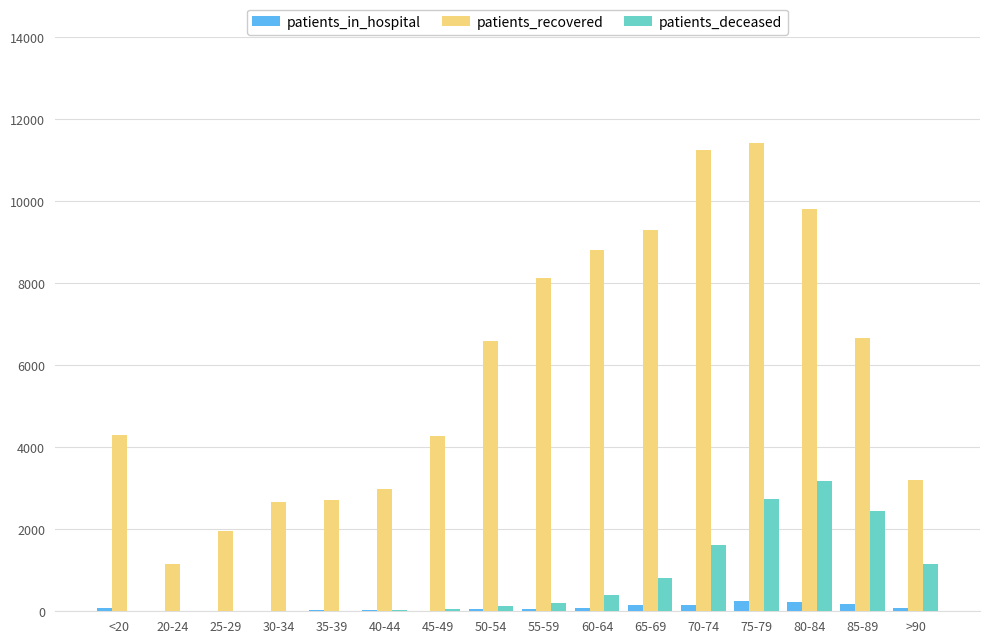

The value of patients_recovered at 45-49 is 4279. True or false?

True